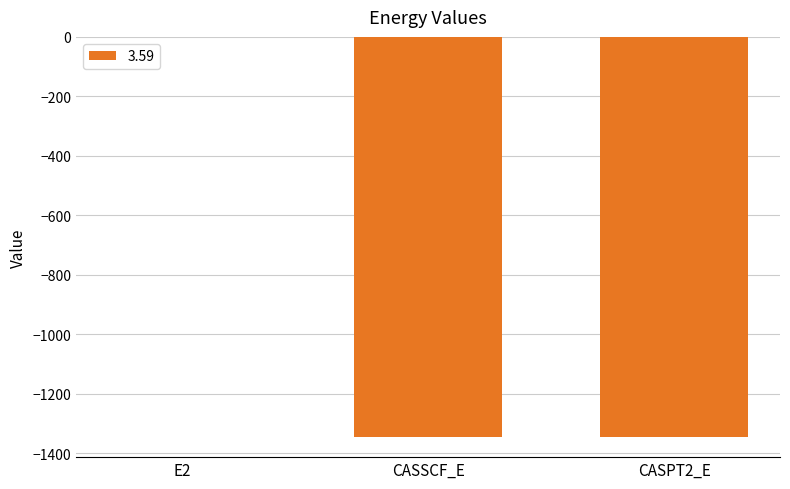

What is the sum of the values at CASSCF_E and CASPT2_E?

-2691.3